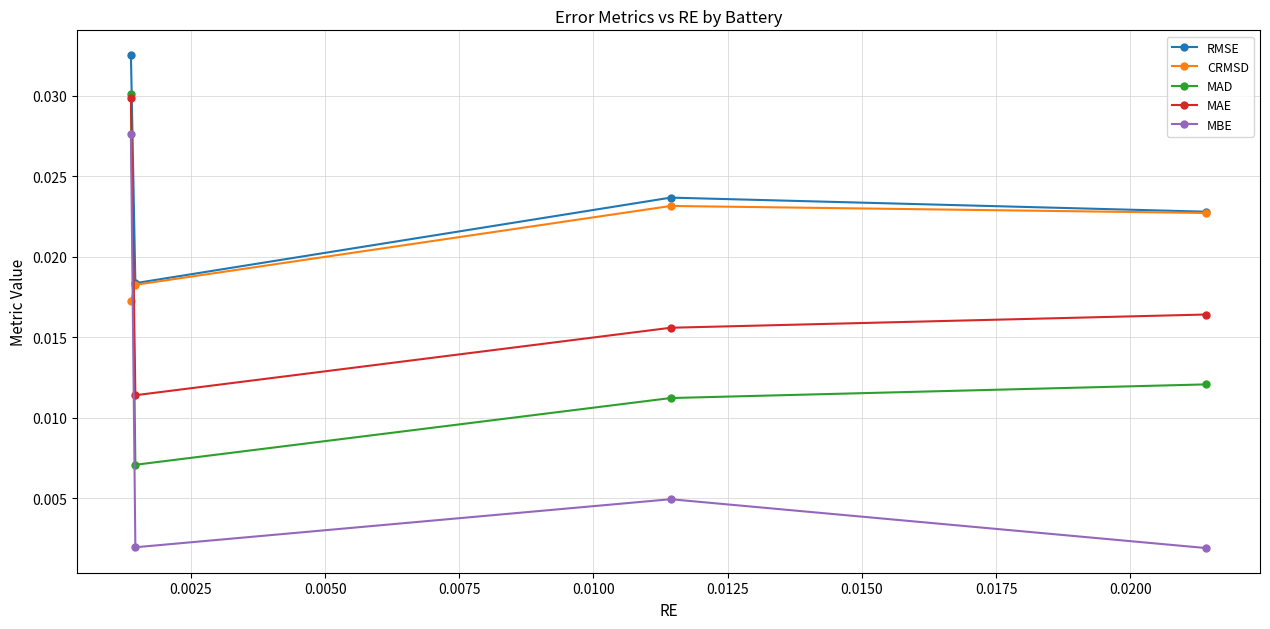

True or false: MBE and CRMSD cross at least once.

True